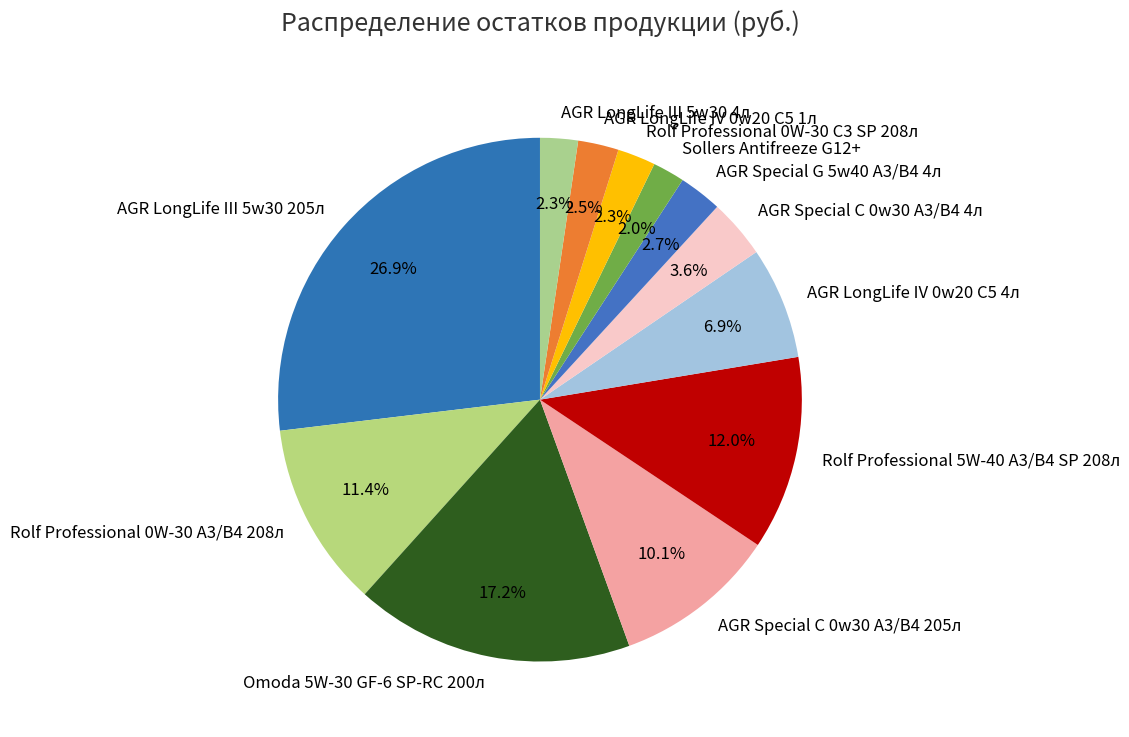

To the nearest percent, what is the difference between the largest and smallest slice percentages?

25%